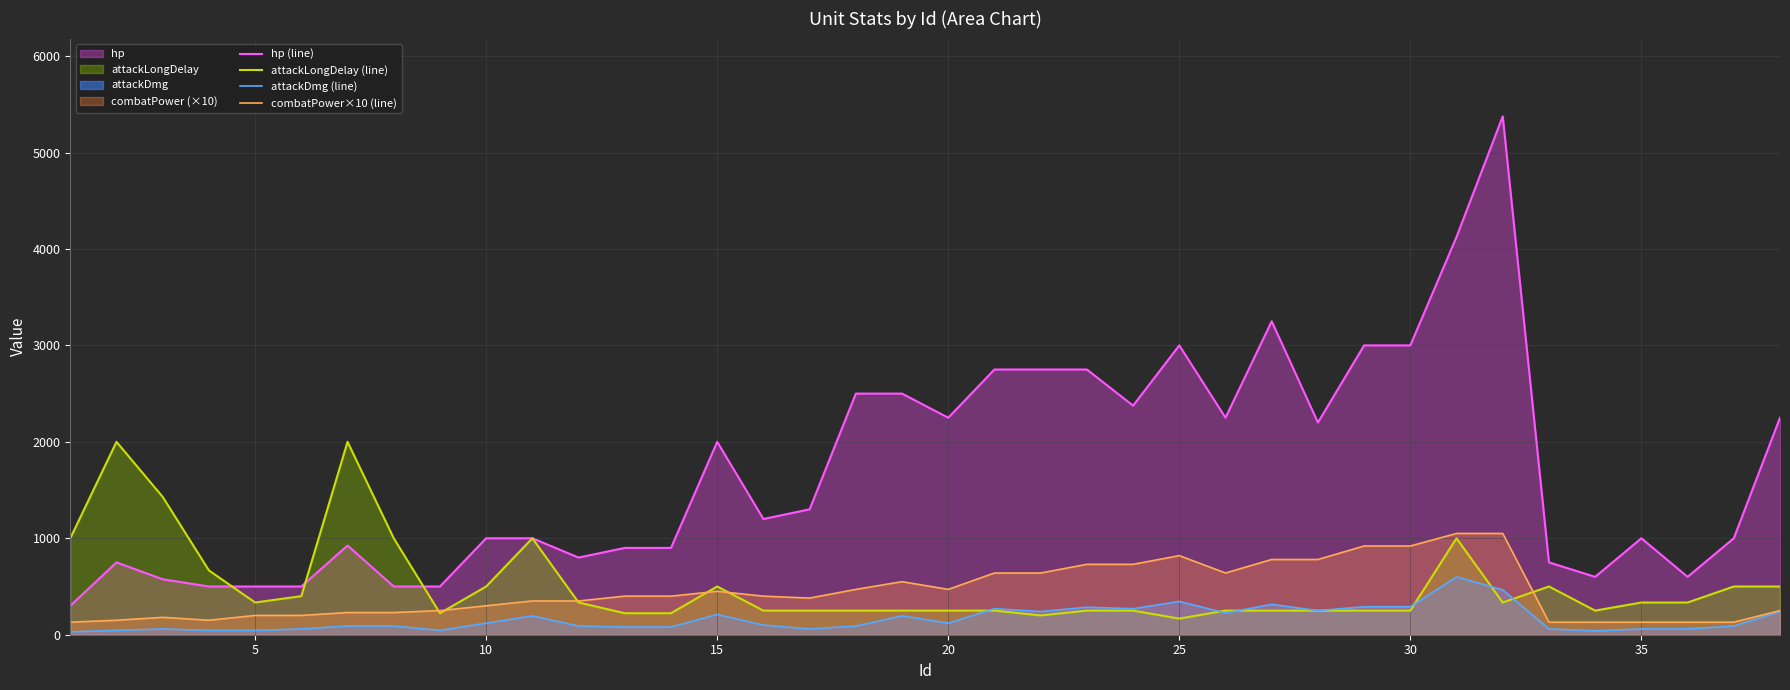

Which series has the largest total across all categories?

hp (line)